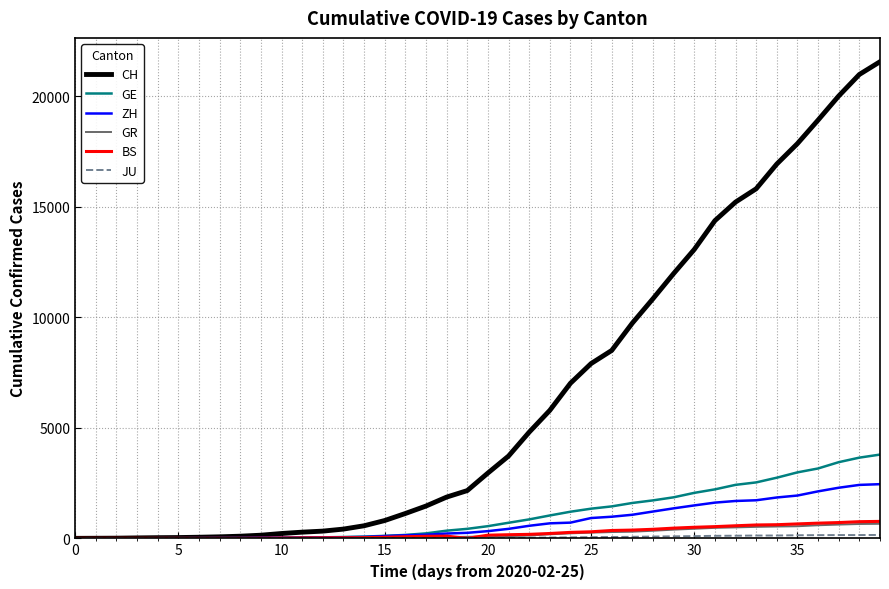

What is the maximum value for CH?

21554